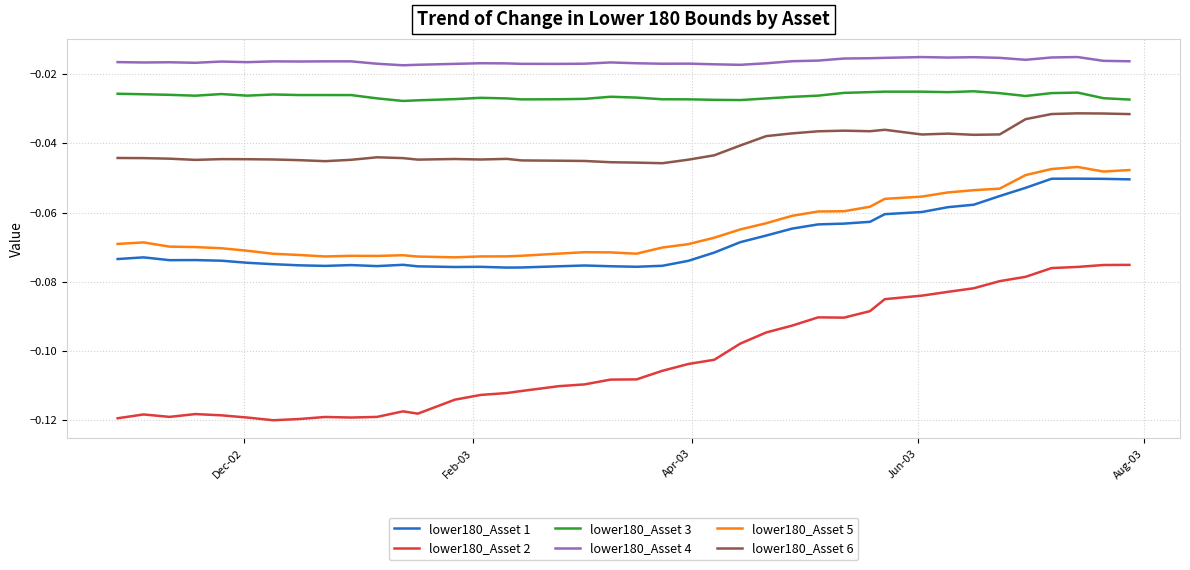

True or false: lower180_Asset 4 has more than 0 interior local peaks.

True